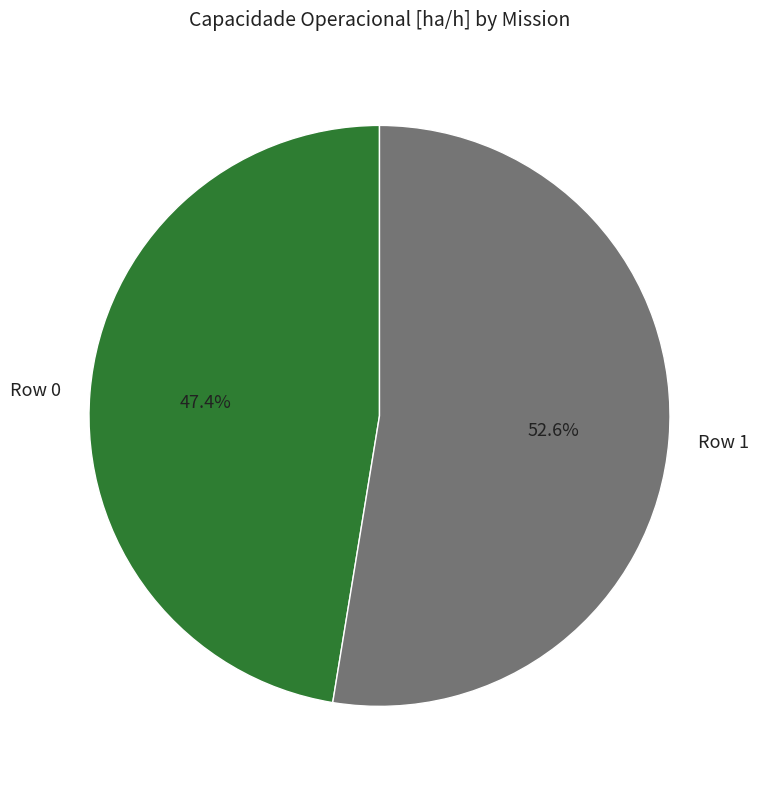

To the nearest percent, what is the difference between the largest and smallest slice percentages?

5%